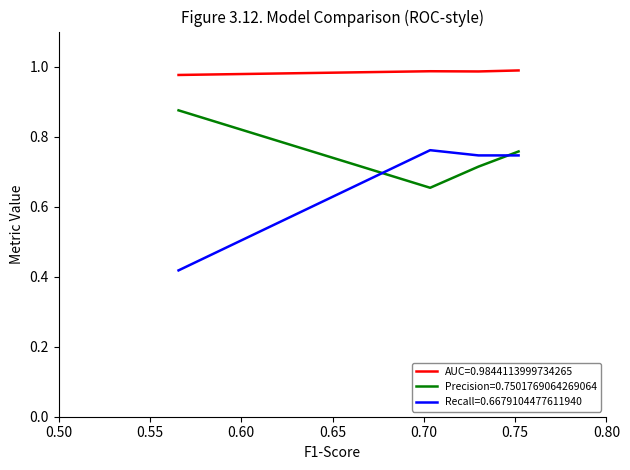

Which series has the largest total across all categories?

AUC=0.9844113999734265